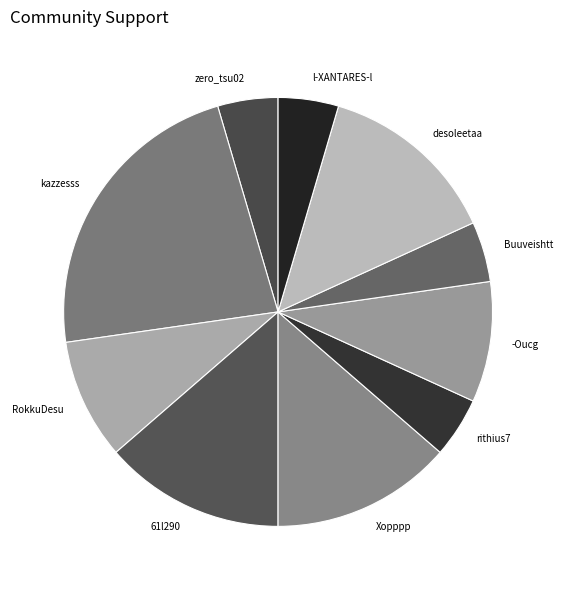

Is there any slice that represents more than half of the pie?

No